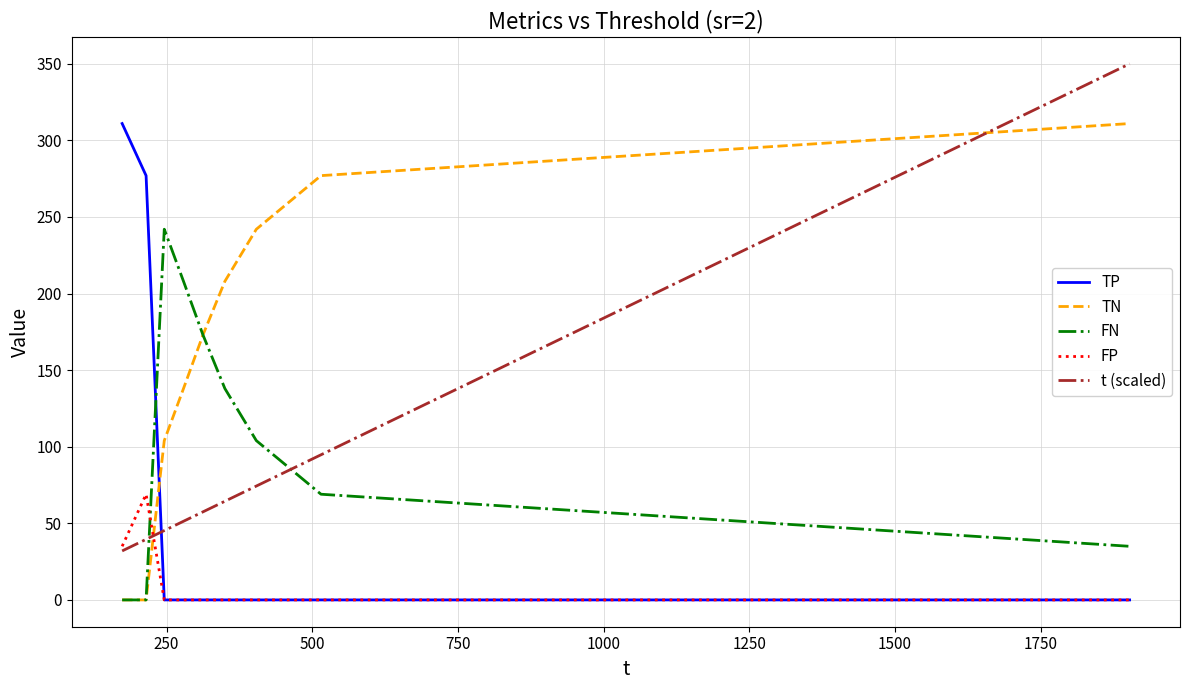

Which series has the largest total across all categories?

TN